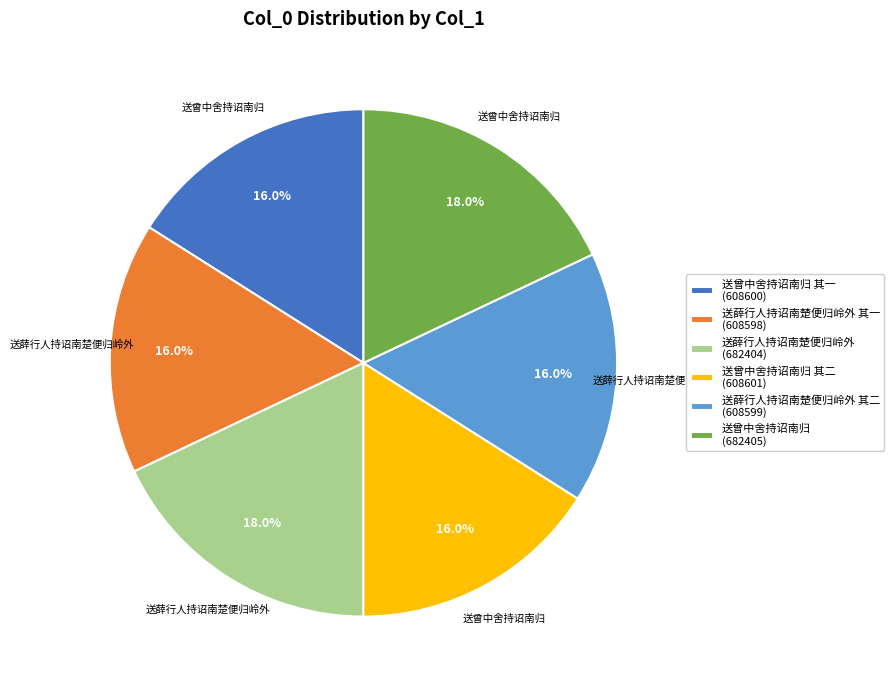

What is the total percentage of 送曾中舍持诏南归 其一 (608600) and 送薛行人持诏南楚便归岭外 其一 (608598)?

32.0%